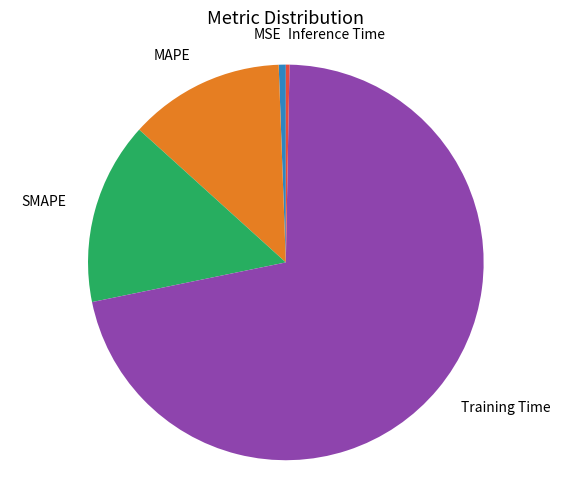

Between Inference Time and SMAPE, which is larger?

SMAPE